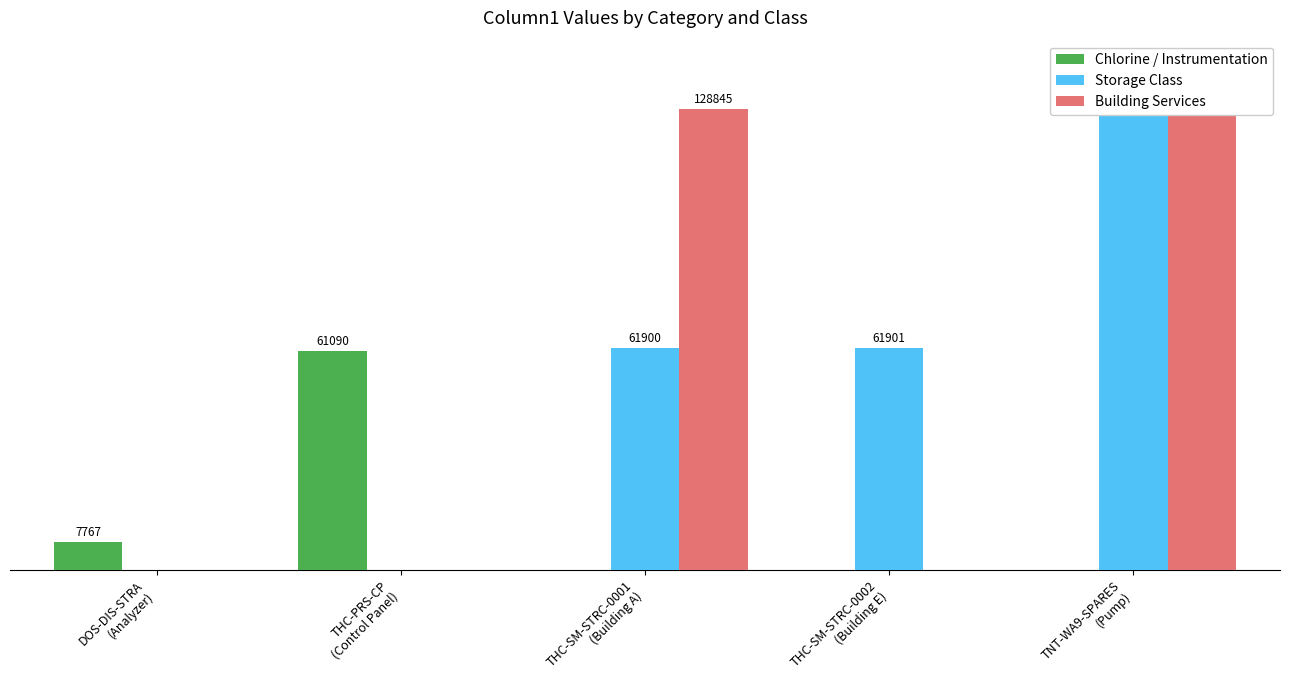

How many groups of bars are there?

5